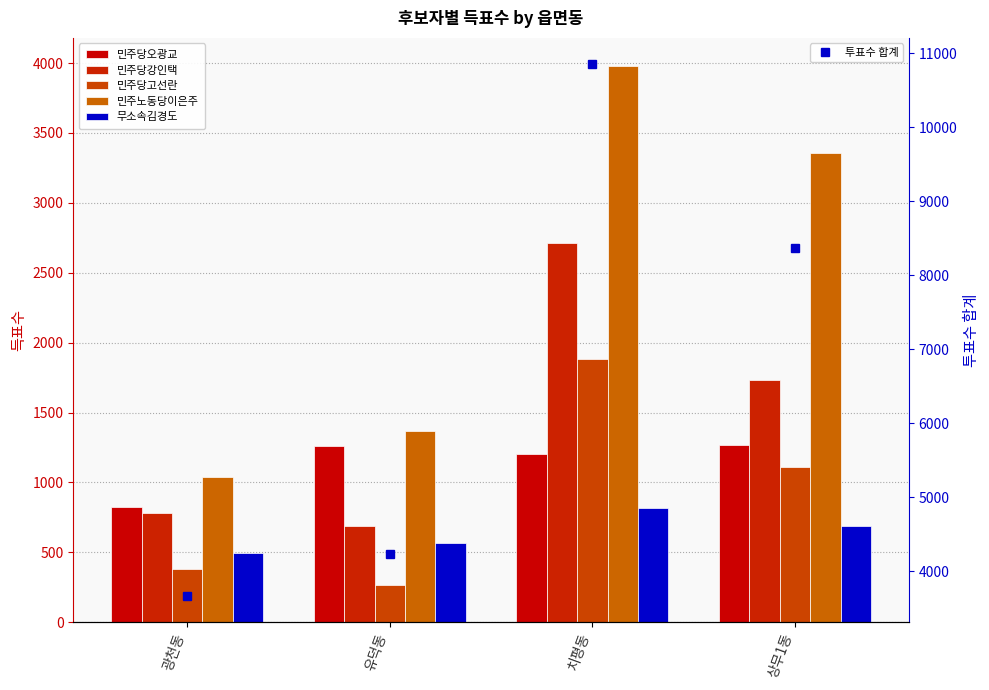

What is the total value across all series at 유덕동?

8391